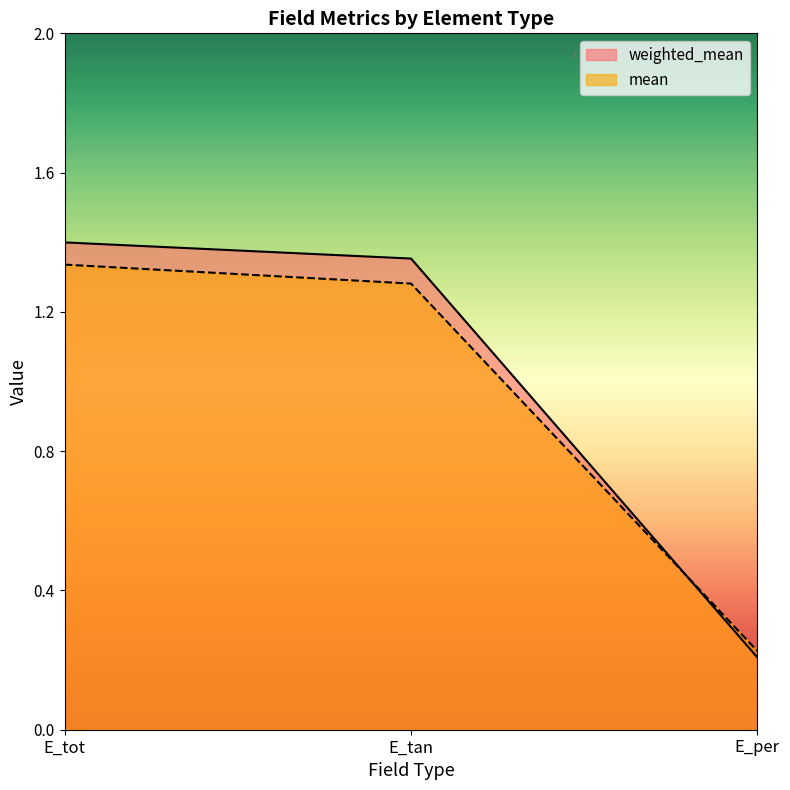

How many lines are shown in the chart?

2